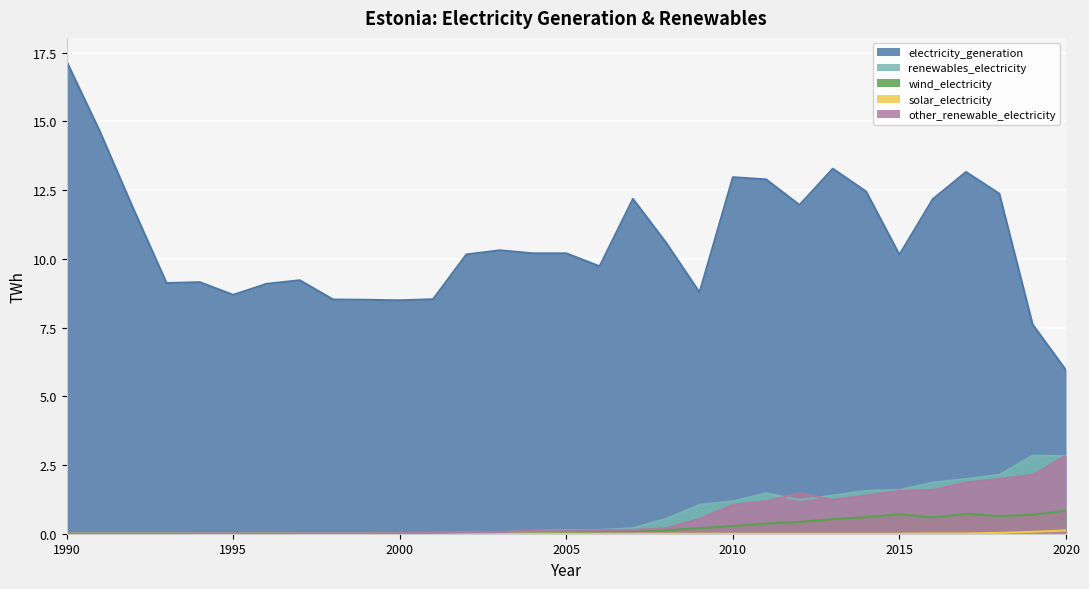

The value of electricity_generation at 2015 is 17.5. True or false?

False